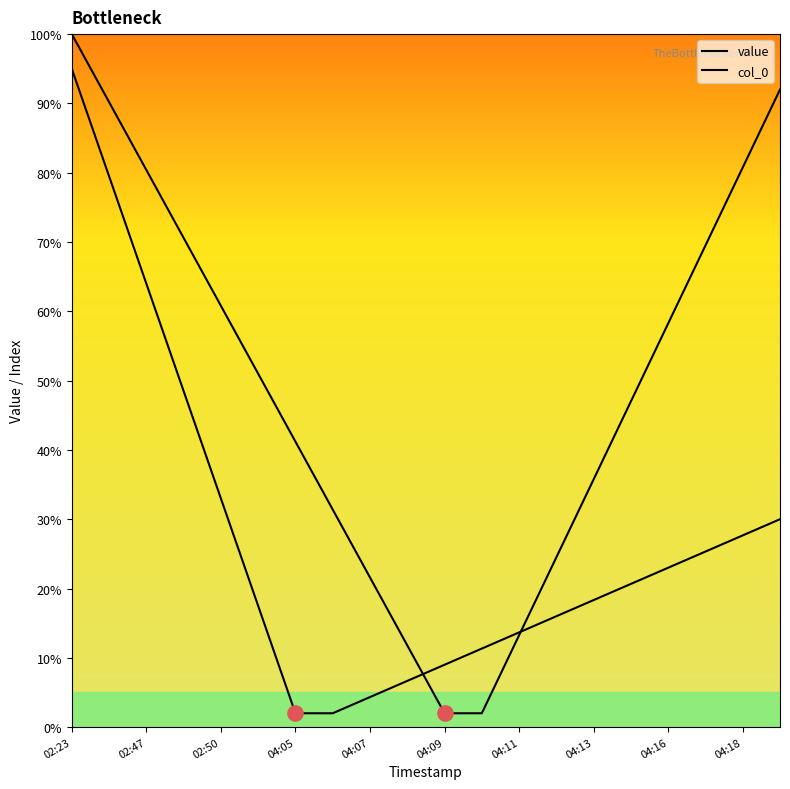

At which category is the sum across all series the highest?

02:23